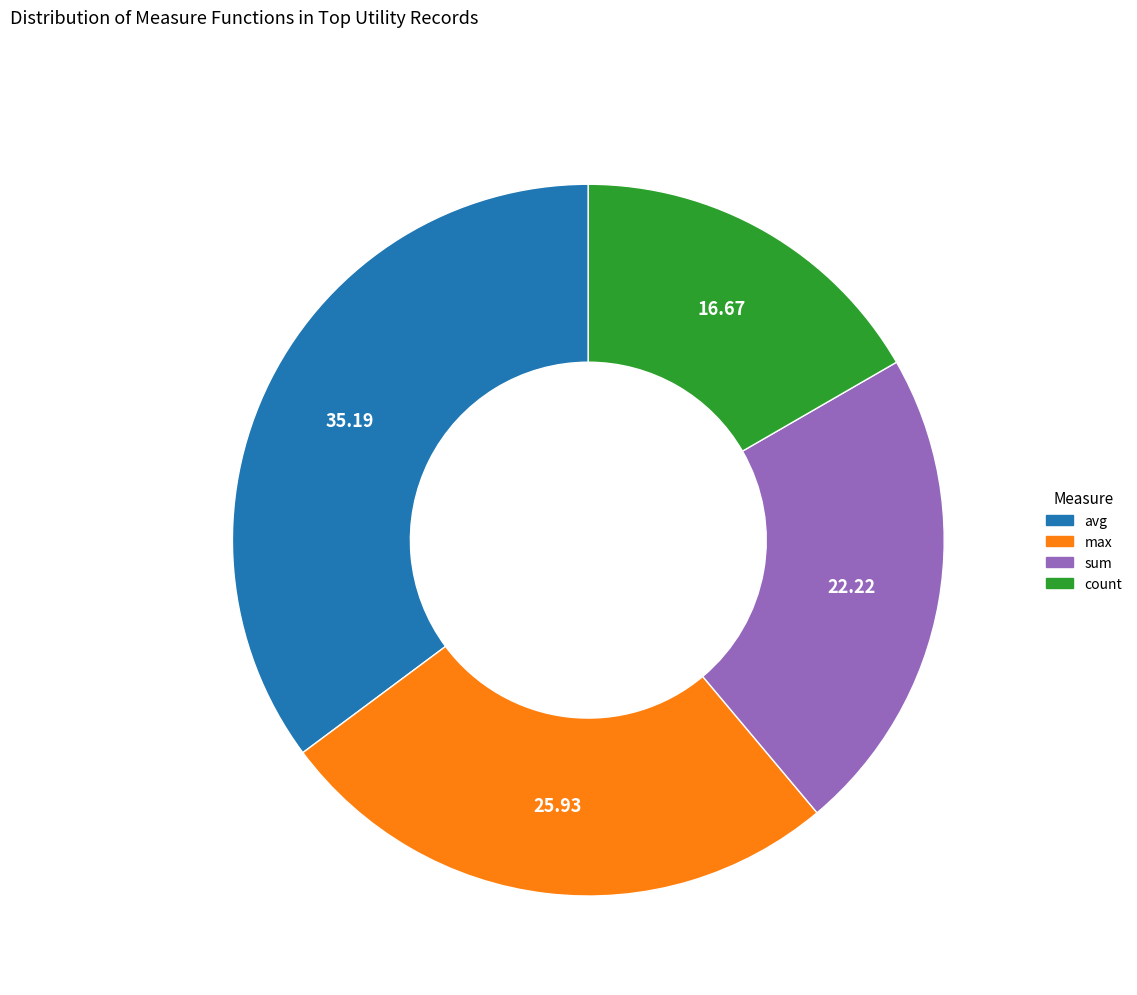

Approximately how many times larger is the value at count compared to max?

0.6